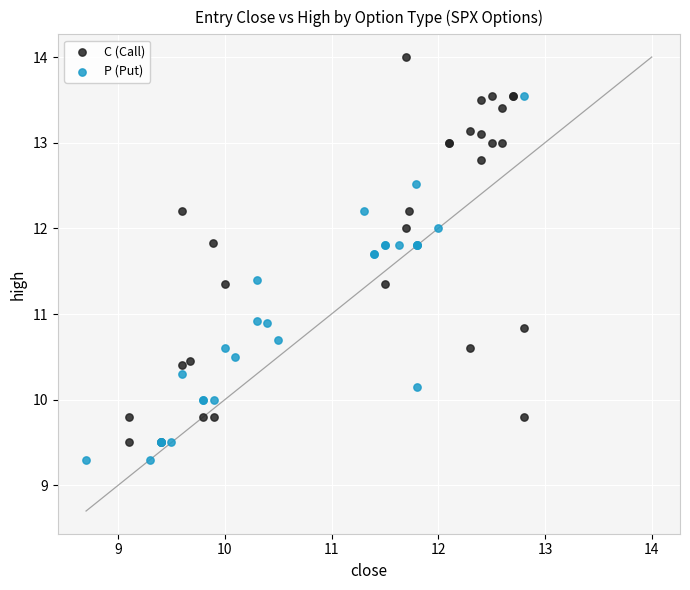

Which series reaches the maximum Y coordinate?

C (Call)